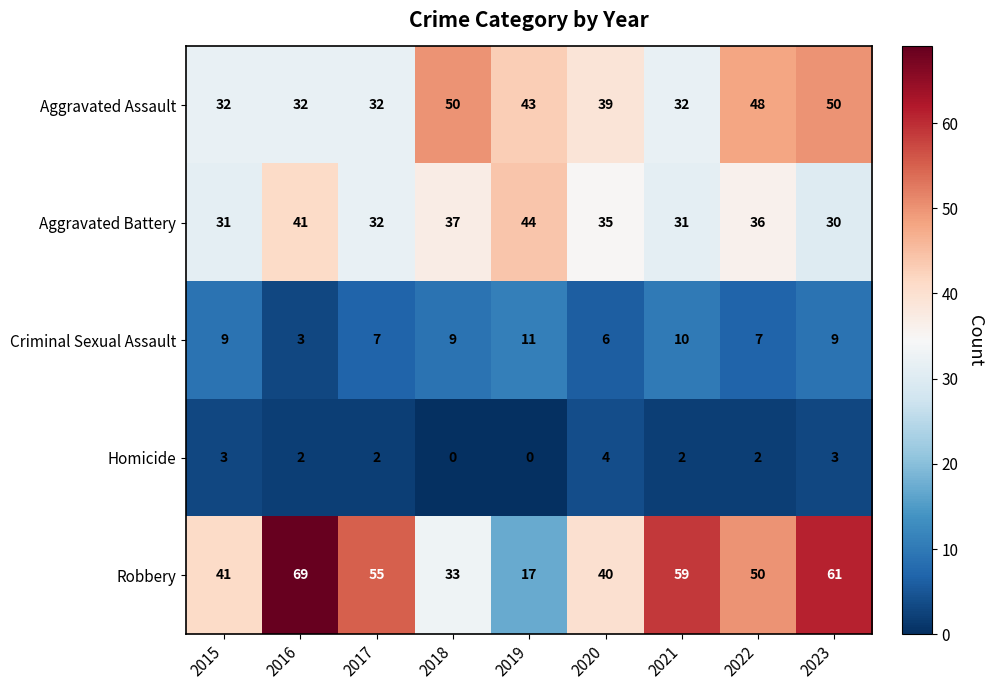

Is it true that Aggravated Assault equals 54 at 2015?

False